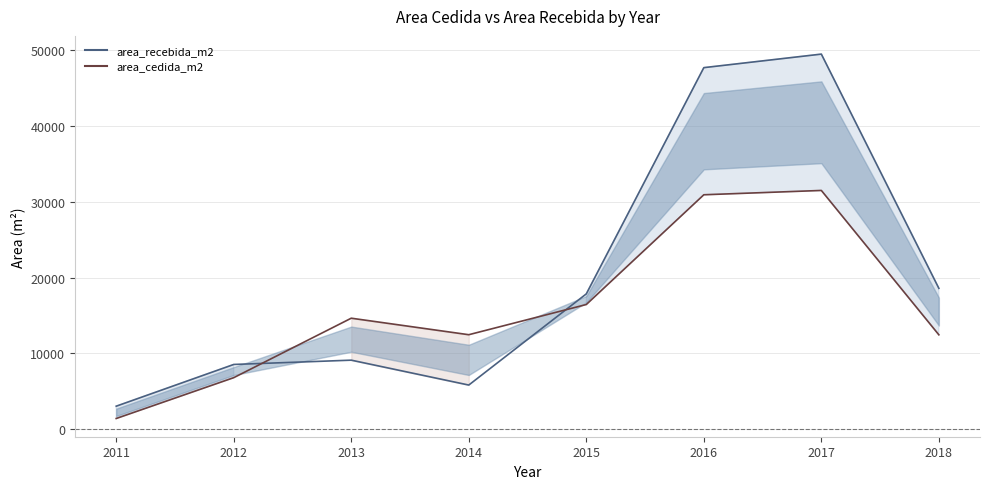

Where is the first local minimum for area_cedida_m2 (line)?

2014